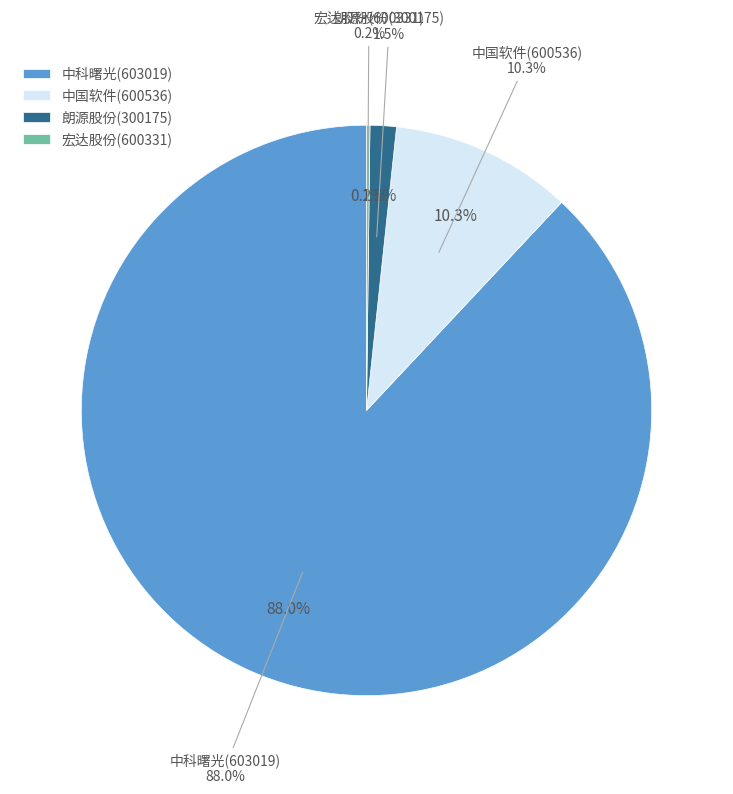

What is the smallest slice in the pie chart?

宏达股份(600331)